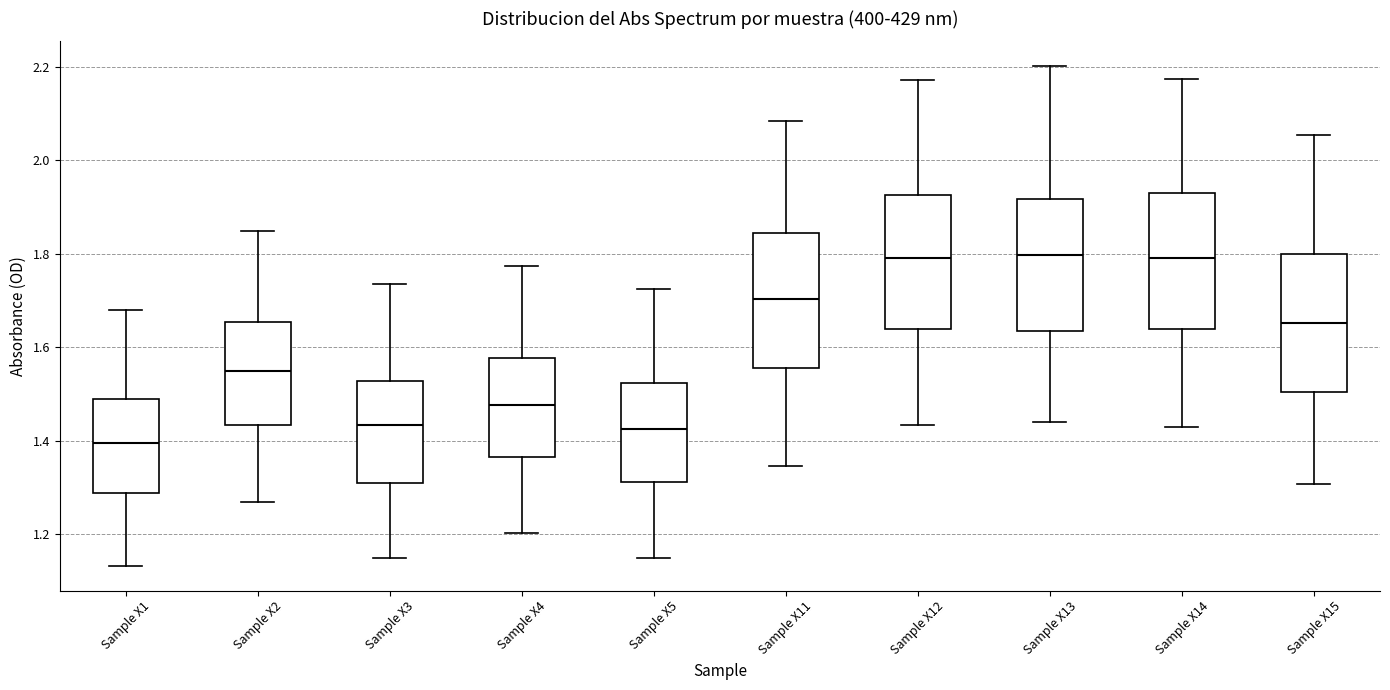

Reading left to right, transcribe this box plot: for each box, give where its median line is, the range the box spans, and where its two whiskers end, as read against the y-axis. The values are not printed on the chart, so give them approximately, as read against the axis.

Sample X1: median 1.40, box 1.28 to 1.48, whiskers 1.14 to 1.68
Sample X2: median 1.54, box 1.44 to 1.66, whiskers 1.28 to 1.84
Sample X3: median 1.44, box 1.32 to 1.52, whiskers 1.14 to 1.74
Sample X4: median 1.48, box 1.36 to 1.58, whiskers 1.20 to 1.78
Sample X5: median 1.42, box 1.32 to 1.52, whiskers 1.14 to 1.72
Sample X11: median 1.70, box 1.56 to 1.84, whiskers 1.34 to 2.08
Sample X12: median 1.80, box 1.64 to 1.92, whiskers 1.44 to 2.18
Sample X13: median 1.80, box 1.64 to 1.92, whiskers 1.44 to 2.20
Sample X14: median 1.80, box 1.64 to 1.92, whiskers 1.42 to 2.18
Sample X15: median 1.66, box 1.50 to 1.80, whiskers 1.30 to 2.06